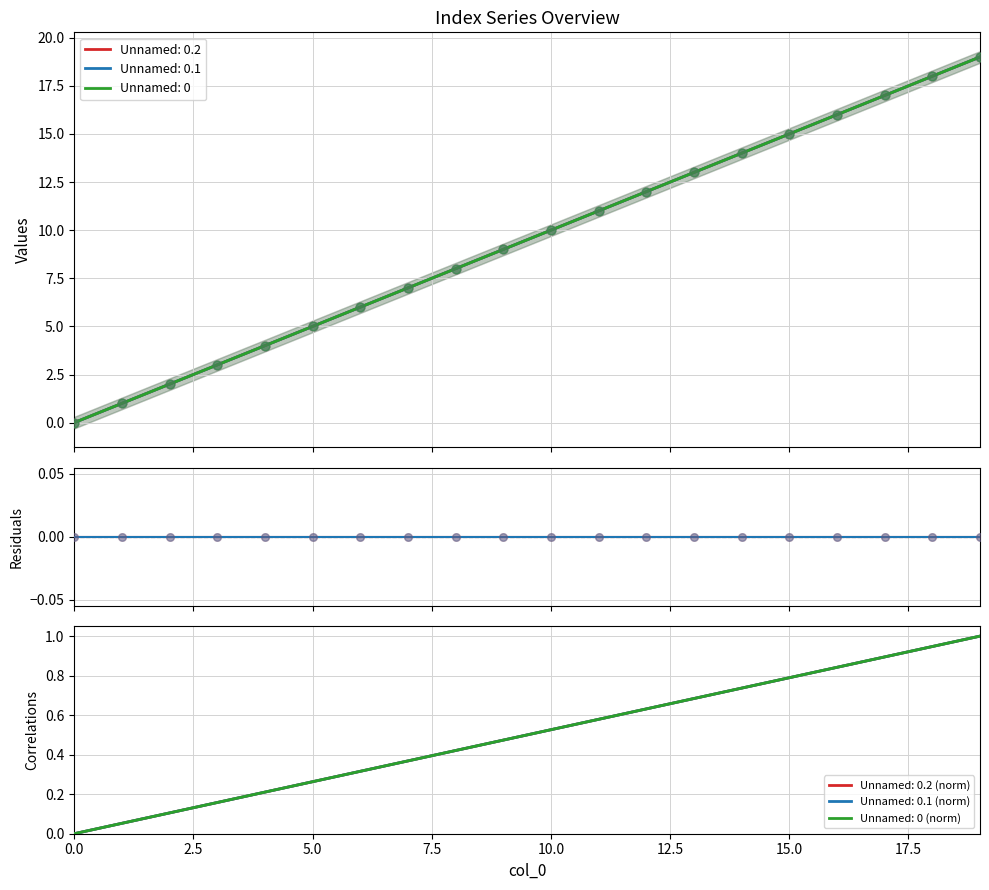

Which series reaches the maximum Y coordinate?

Unnamed: 0.2